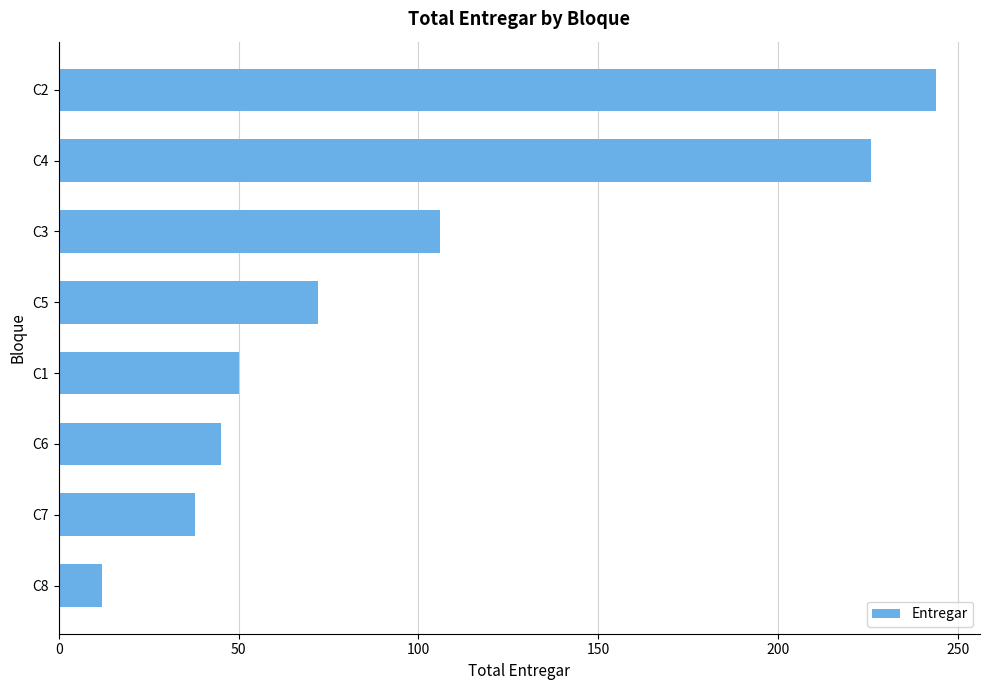

Where is the data nearest to the value 128?

C3